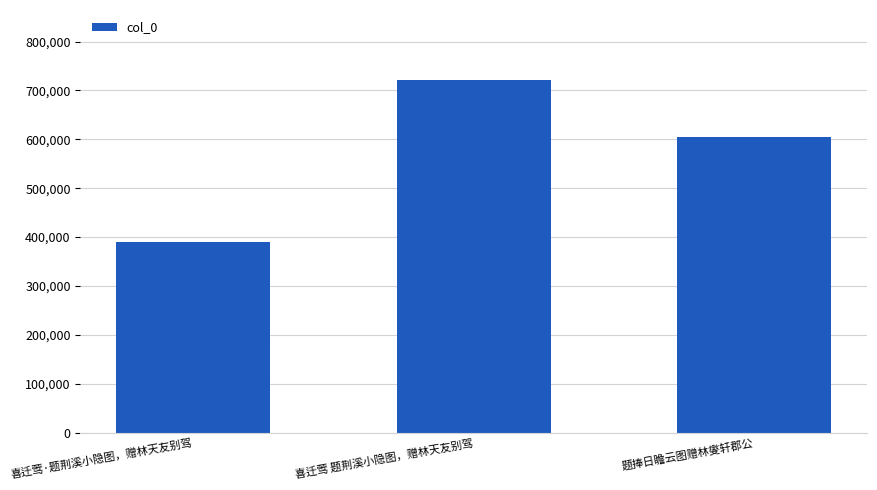

What is the label of the 2nd bar from the left?

喜迁莺 题荆溪小隐图，赠林天友别驾